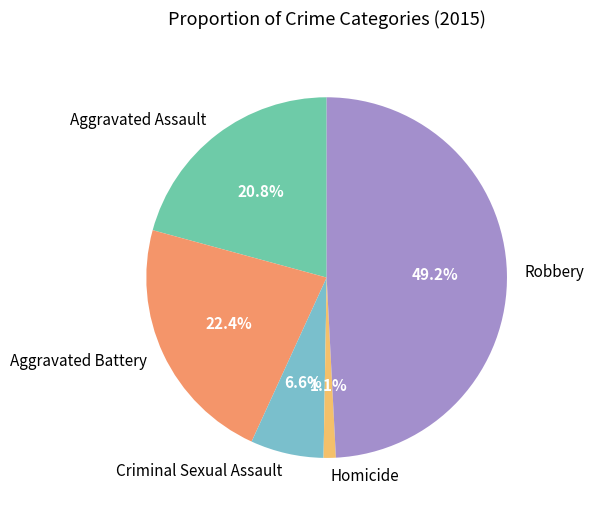

To the nearest percent, what is the difference between the Aggravated Assault and Criminal Sexual Assault slice percentages?

14%